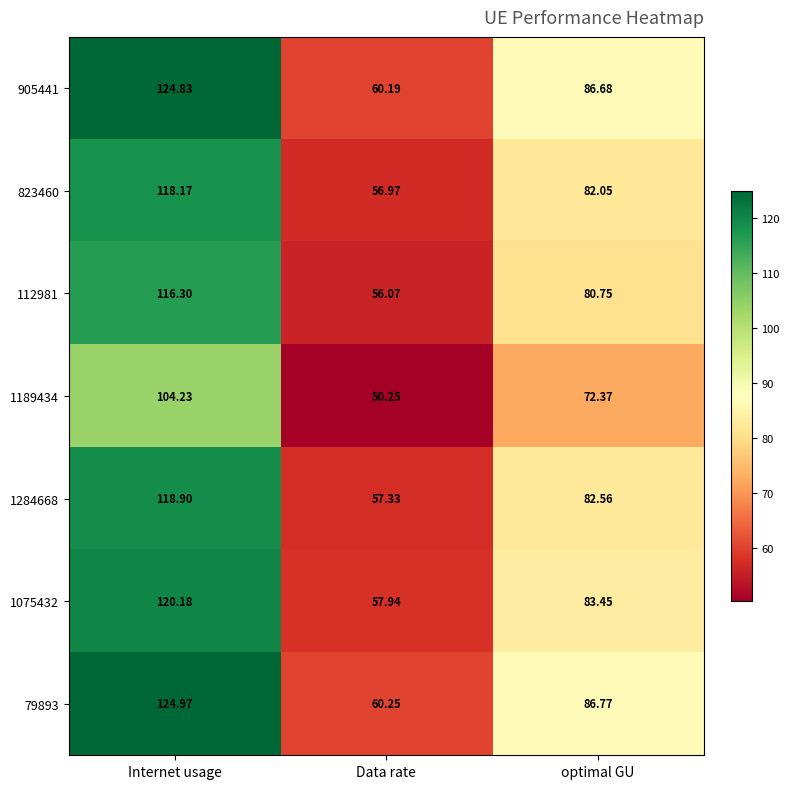

At which label is 79893 closest to 92?

optimal GU